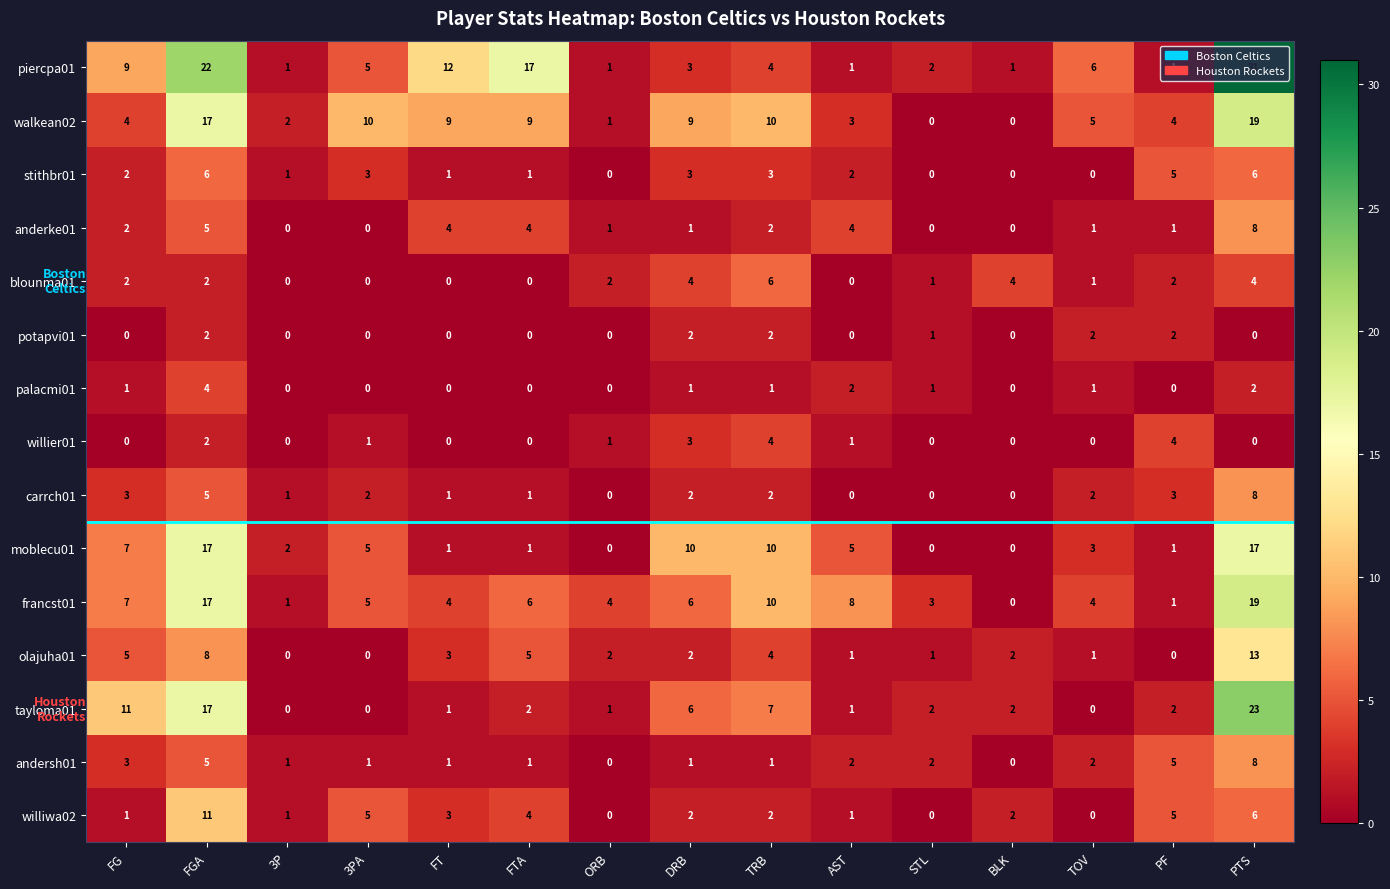

The value of stithbr01 at PTS is 6. True or false?

True